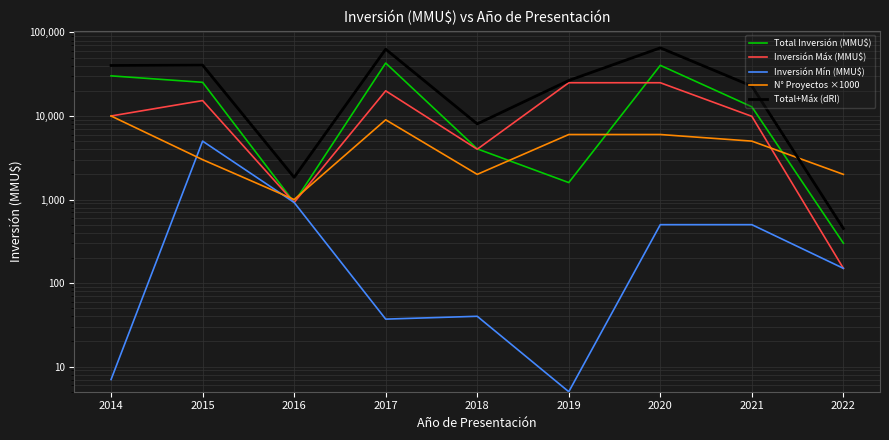

Is the value of Total Inversión (MMU$) at 2019 greater than the value of Inversión Máx (MMU$) at 2018?

No